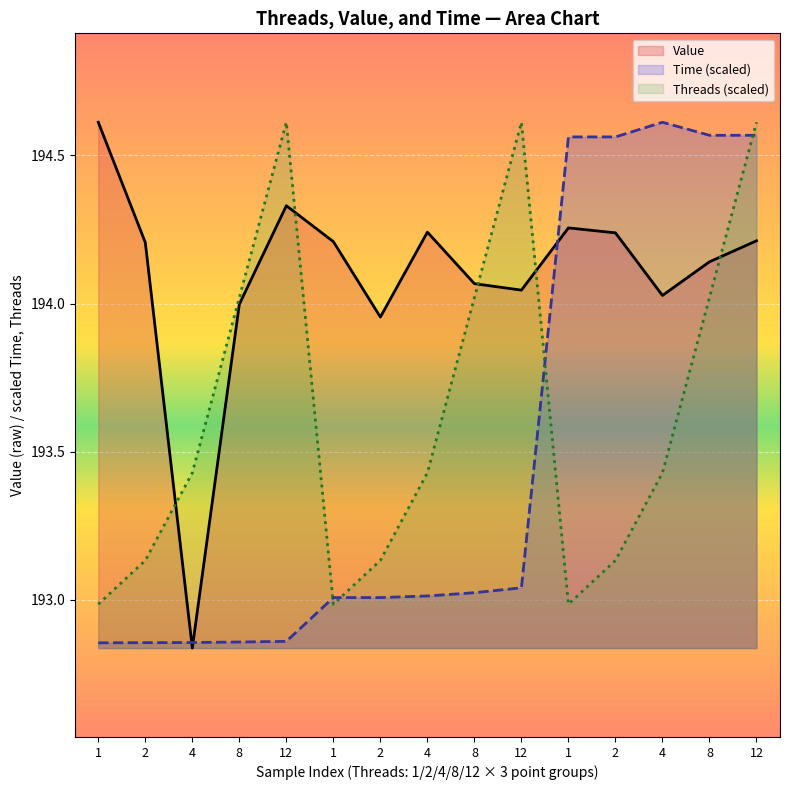

Reading left to right, extract all data points from this chart.

Value: 194.6	194.2	192.8	194.0	194.3	194.2	194.0	194.2	194.1	194.0	194.3	194.2	194.0	194.1	194.2
Time: 192.9	192.9	192.9	192.9	192.9	193.0	193.0	193.0	193.0	193.0	194.6	194.6	194.6	194.6	194.6
Threads: 193.0	193.1	193.4	194.0	194.6	193.0	193.1	193.4	194.0	194.6	193.0	193.1	193.4	194.0	194.6